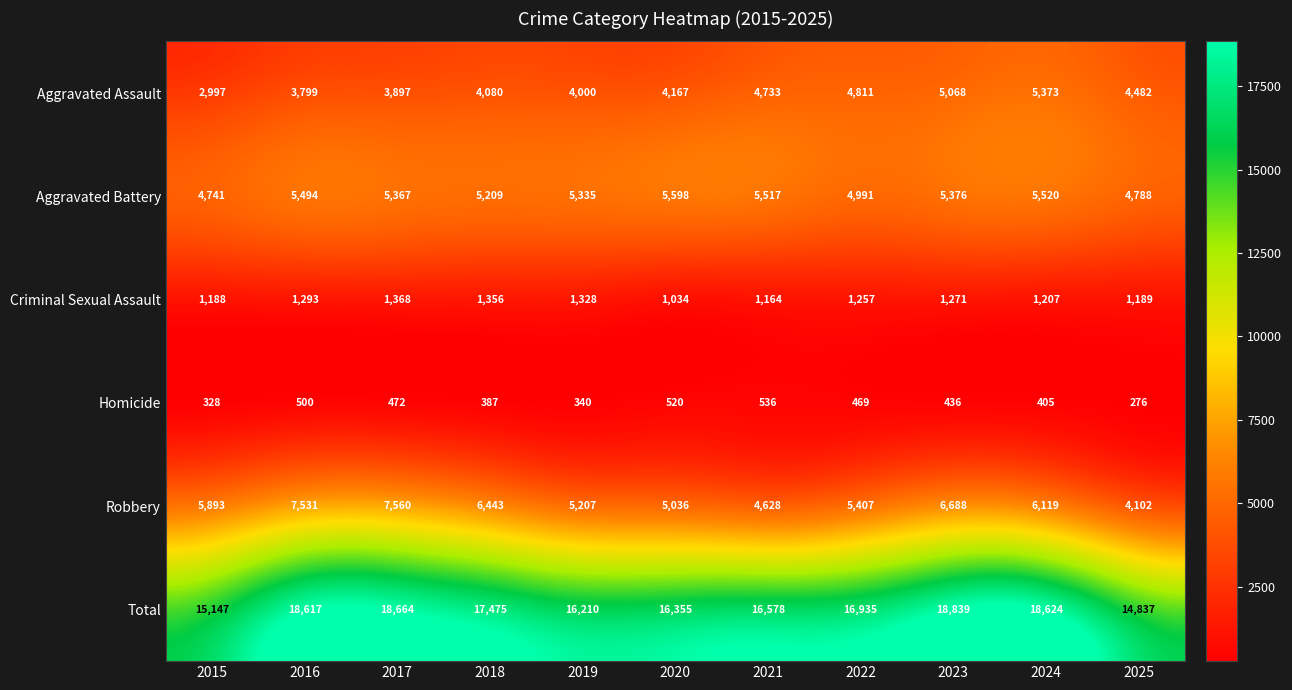

What is the greatest value displayed?

18839